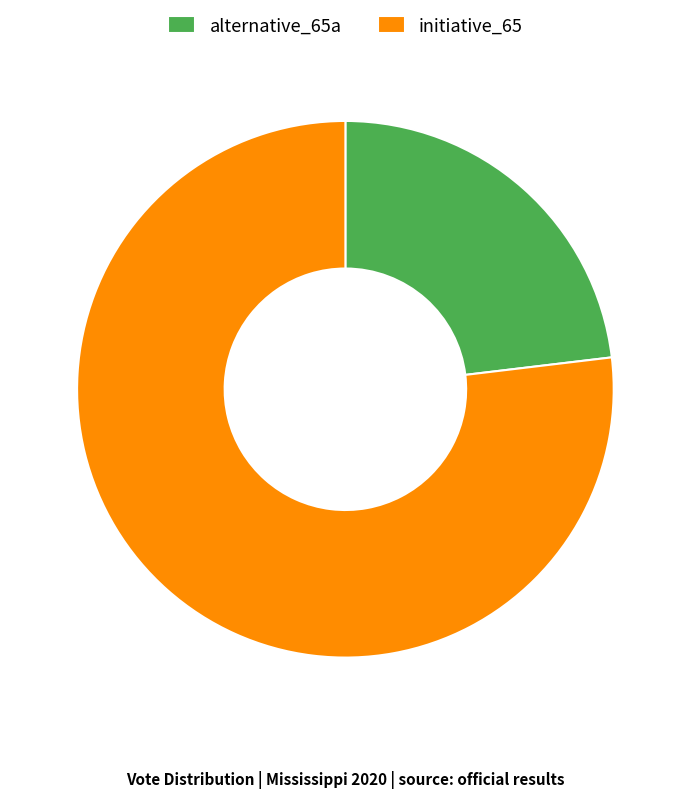

Is the sum of initiative_65 and alternative_65a greater than half?

Yes